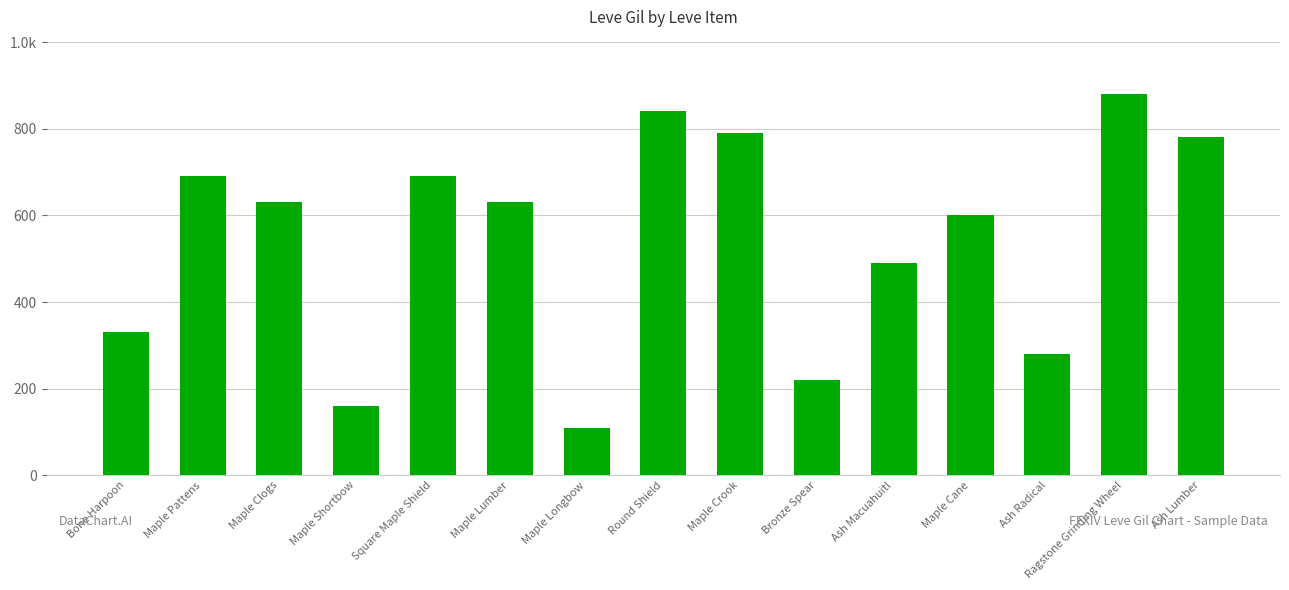

The chart shows a value of 690 at Square Maple Shield. True or false?

True